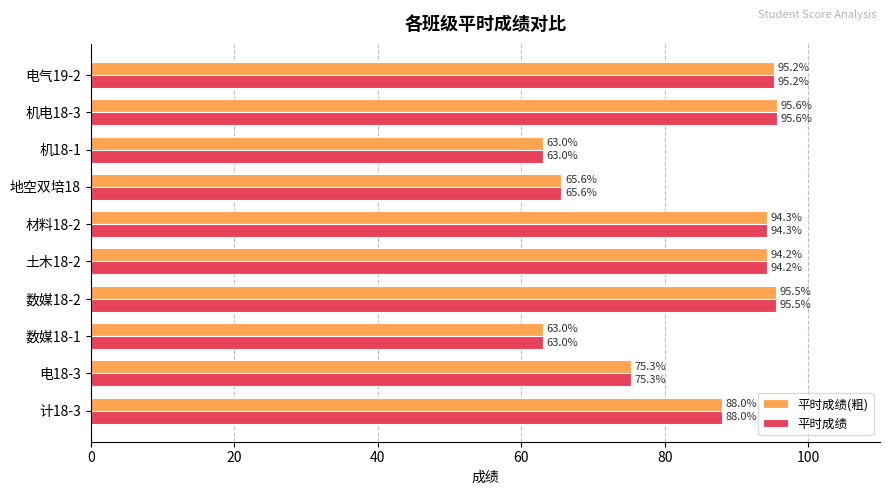

What is the maximum value shown in the chart?

95.6